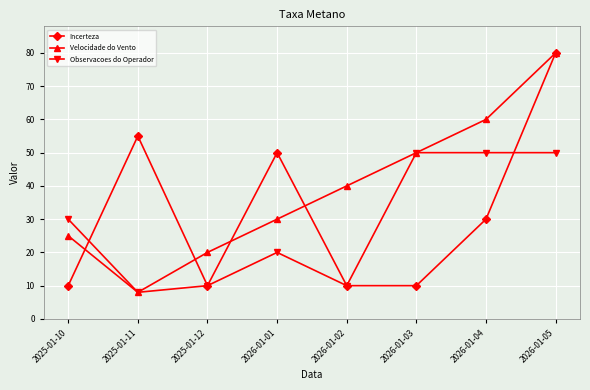

At which label does Velocidade do Vento reach its peak?

2026-01-05